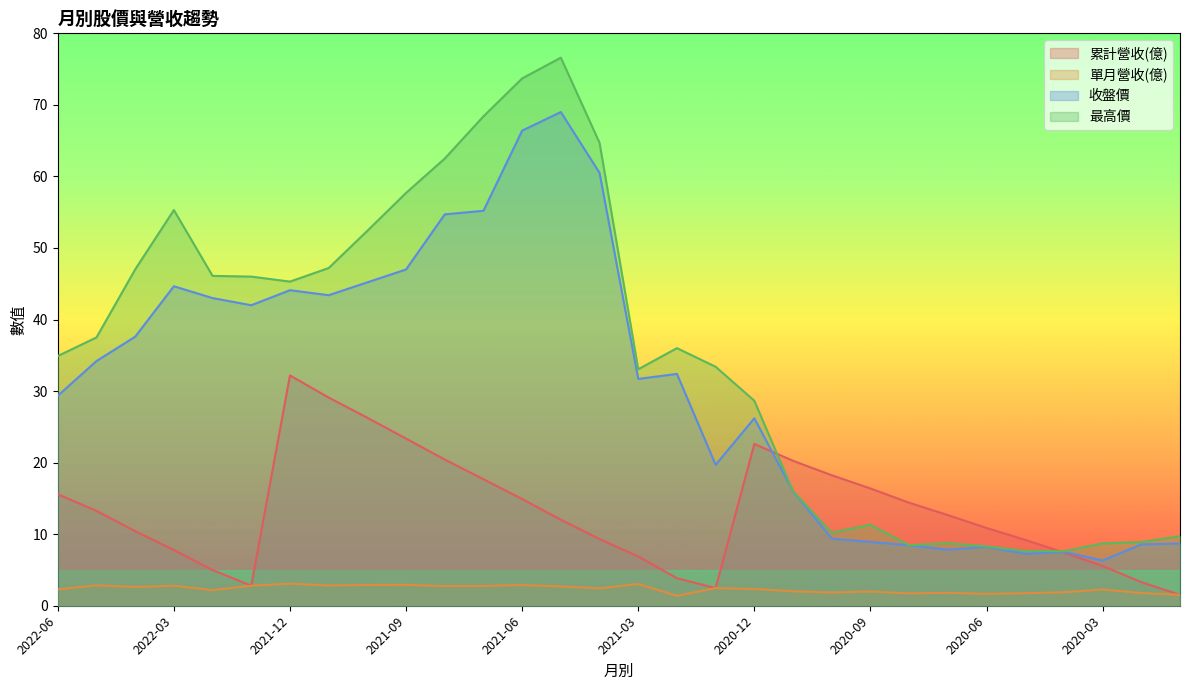

Rank the series by their maximum value, from lowest to highest.

單月營收(億), 累計營收(億), 收盤價, 最高價